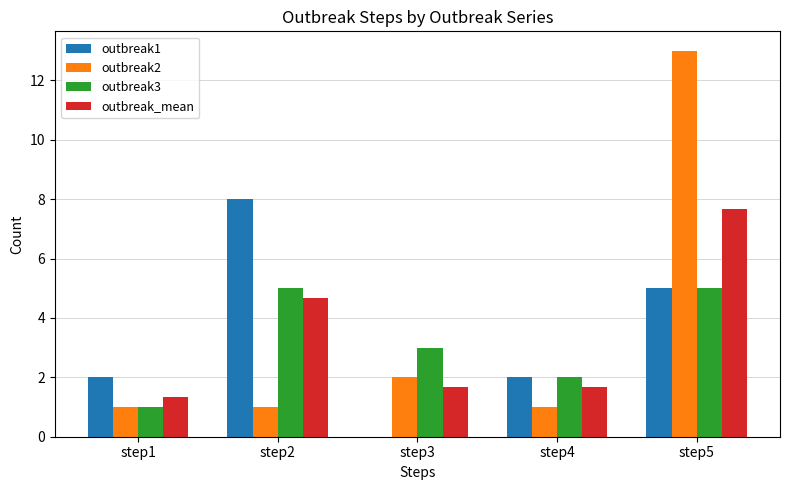

Which series changed the most between step1 and step5?

outbreak2